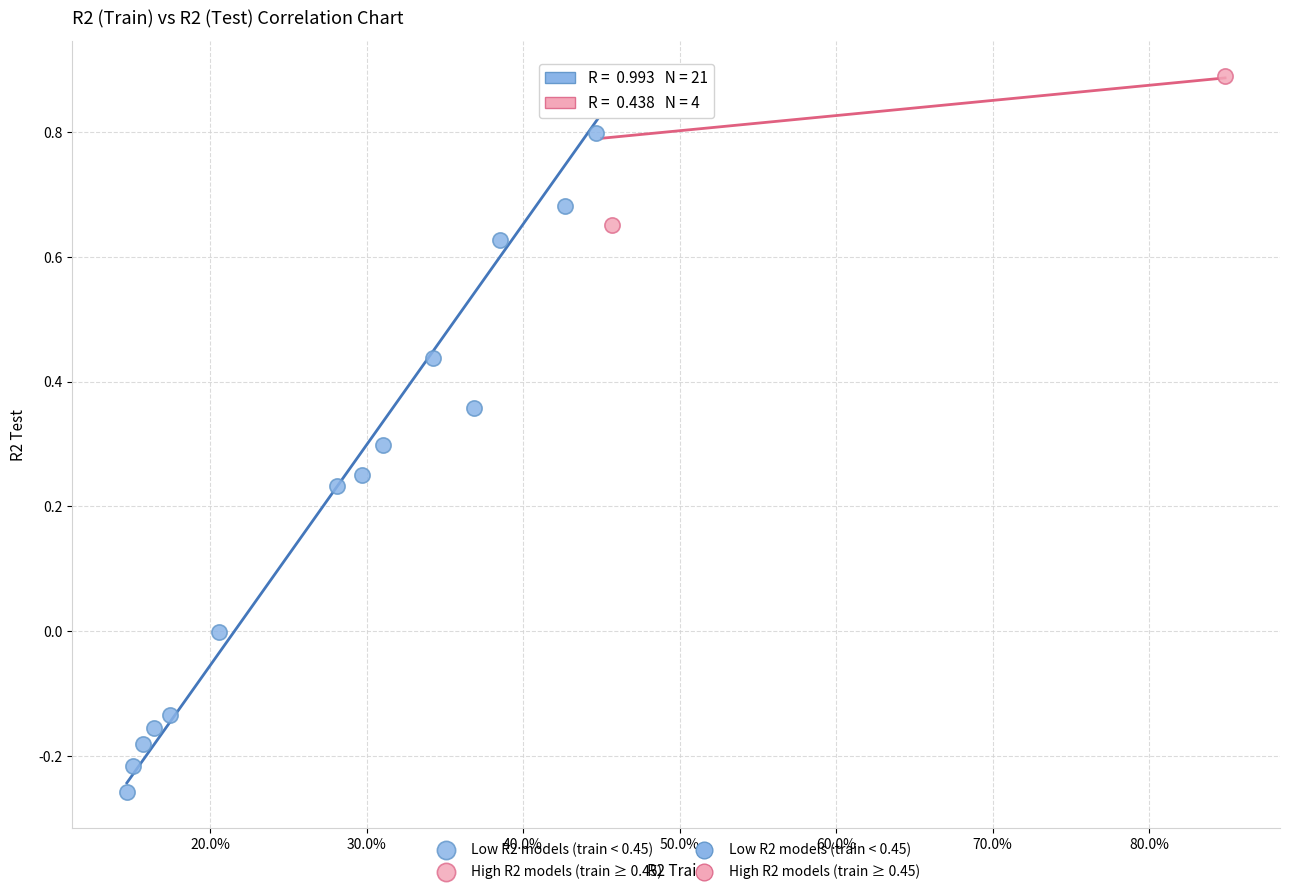

Which series has the widest spread of Y values?

Low R2 models (train < 0.45)